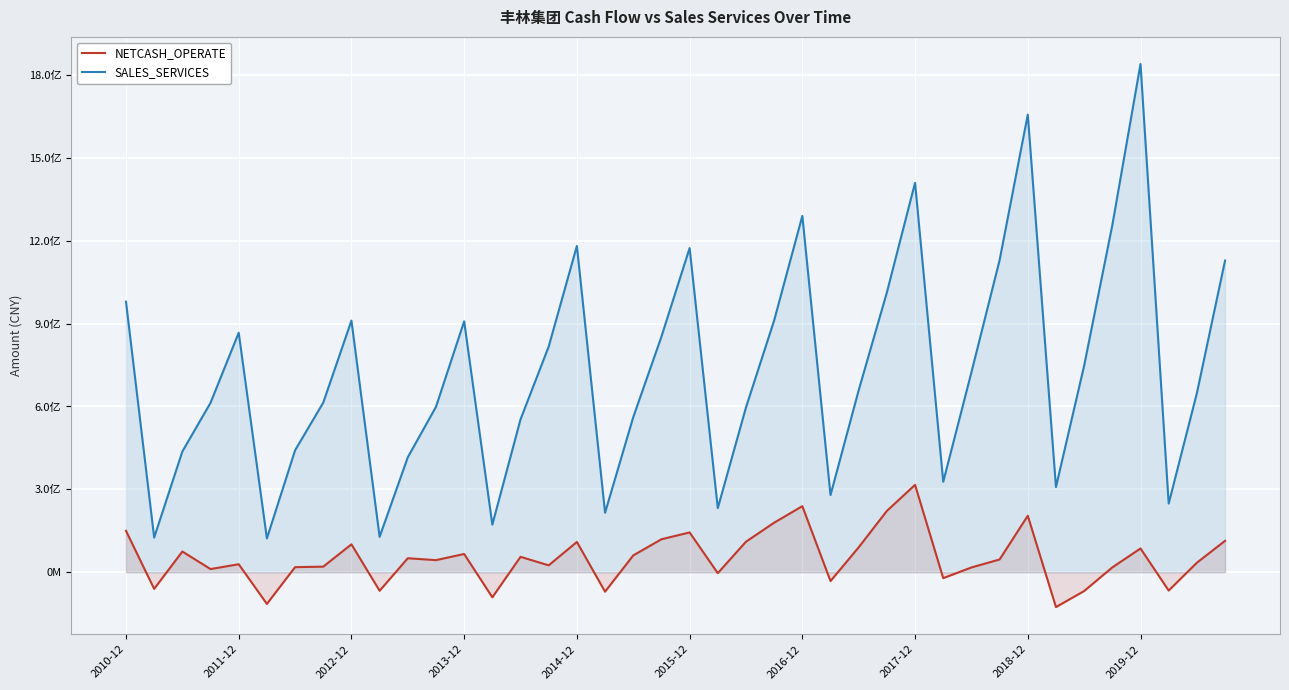

What is the total value across all series at 31?

1175978032.6